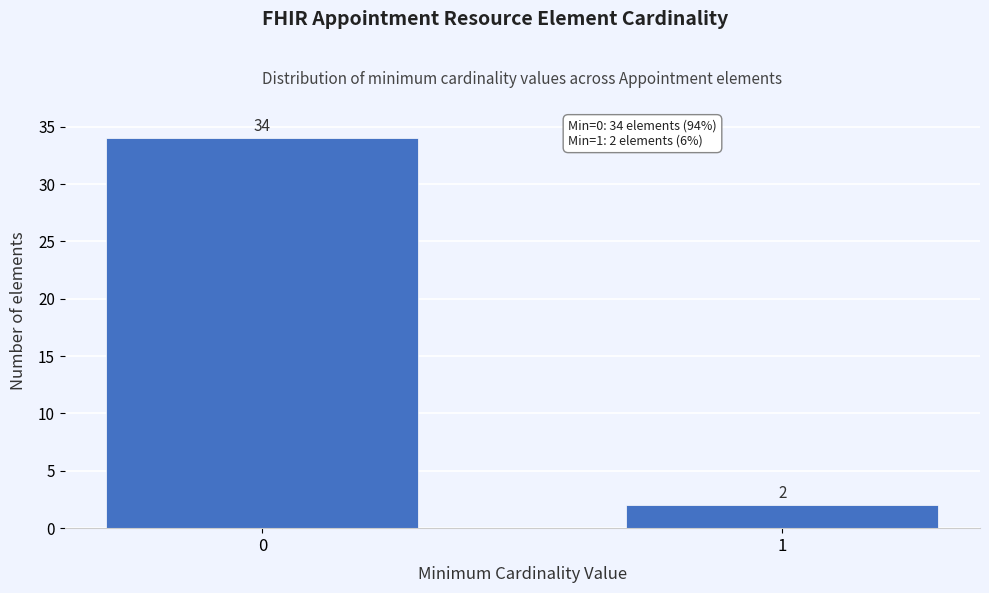

Reading right to left, extract all data points from this chart.

1=2	0=34